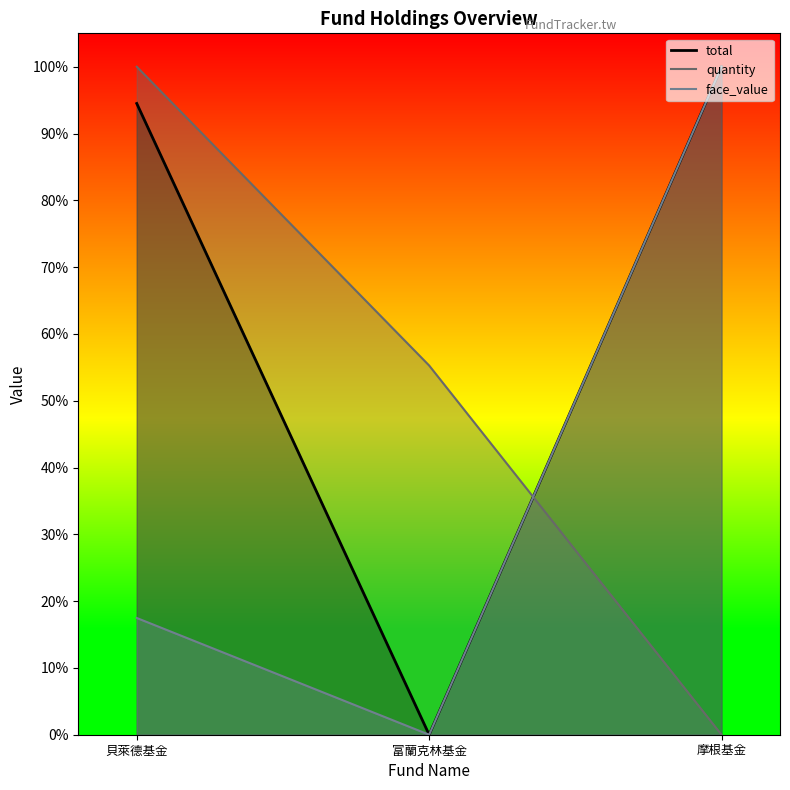

Reading left to right, extract all data points from this chart.

total_line: 0.9	0.0	1.0
quantity_line: 1.0	0.6	0.0
face_value_line: 0.2	0.0	1.0